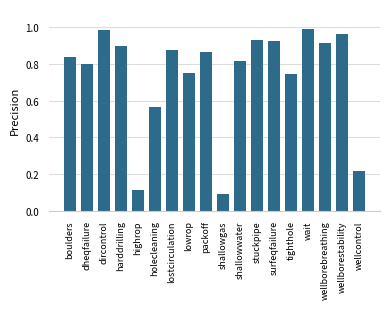

Which label corresponds to the smallest value in the chart?

shallowgas